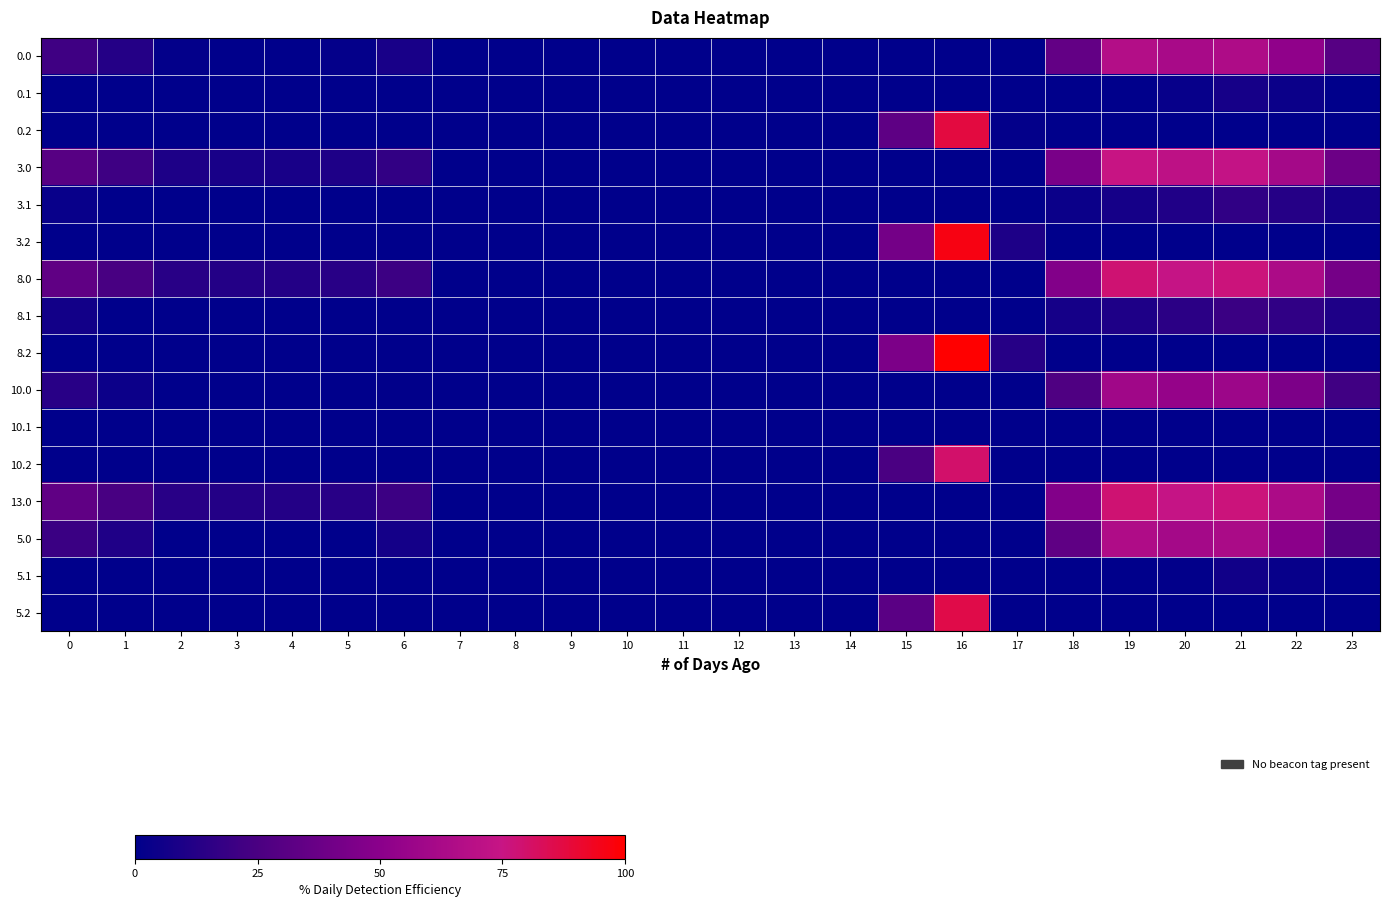

What is the greatest value displayed?

99.8